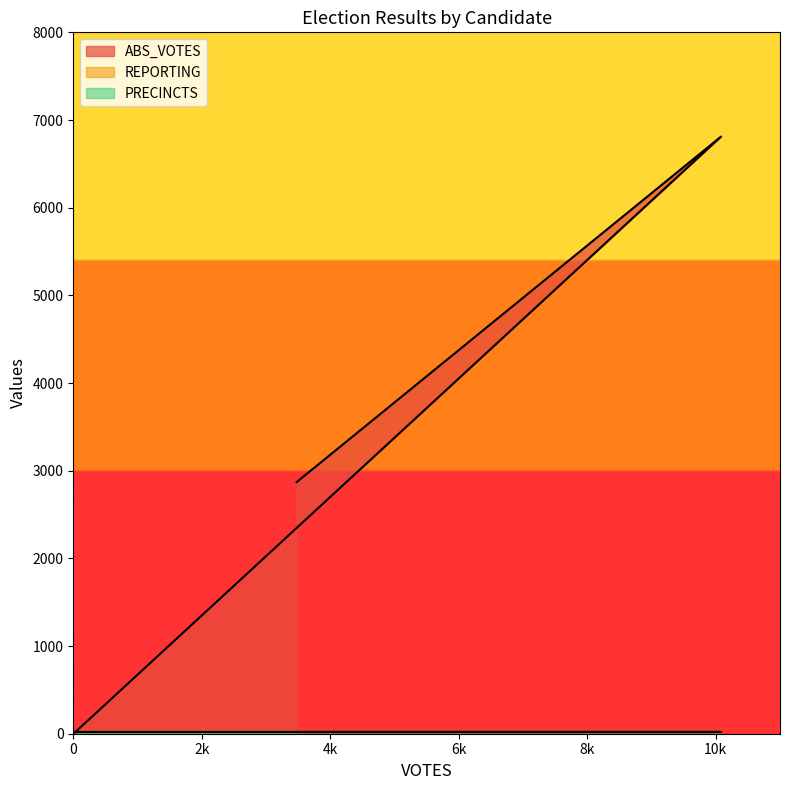

At how many categories does at least one series exceed 6293?

1